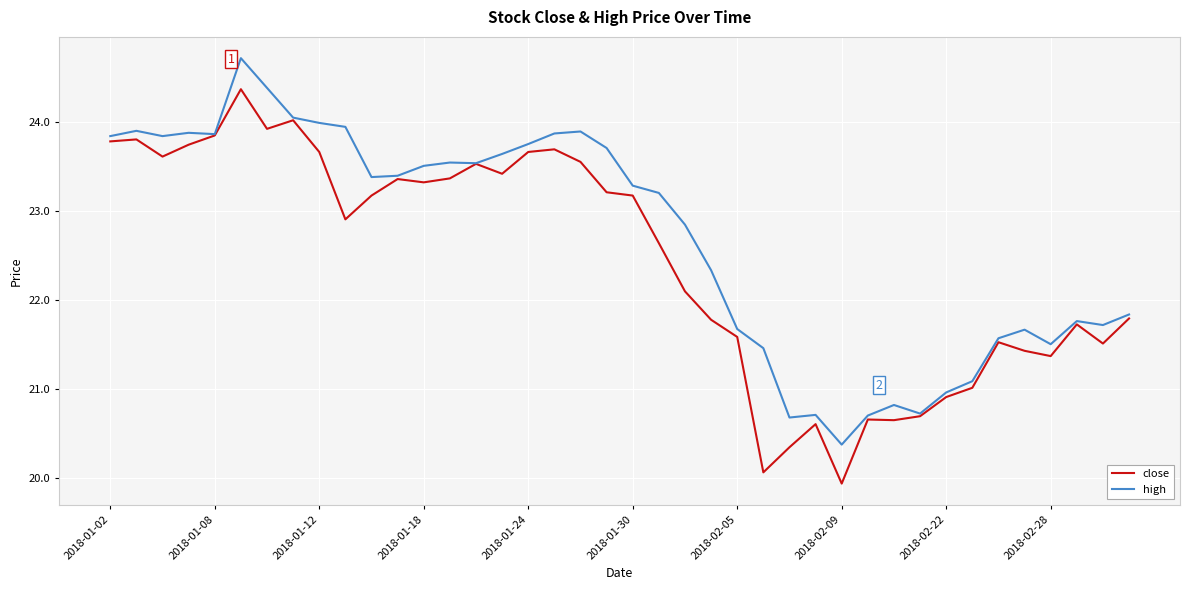

What is the greatest value displayed?

24.7